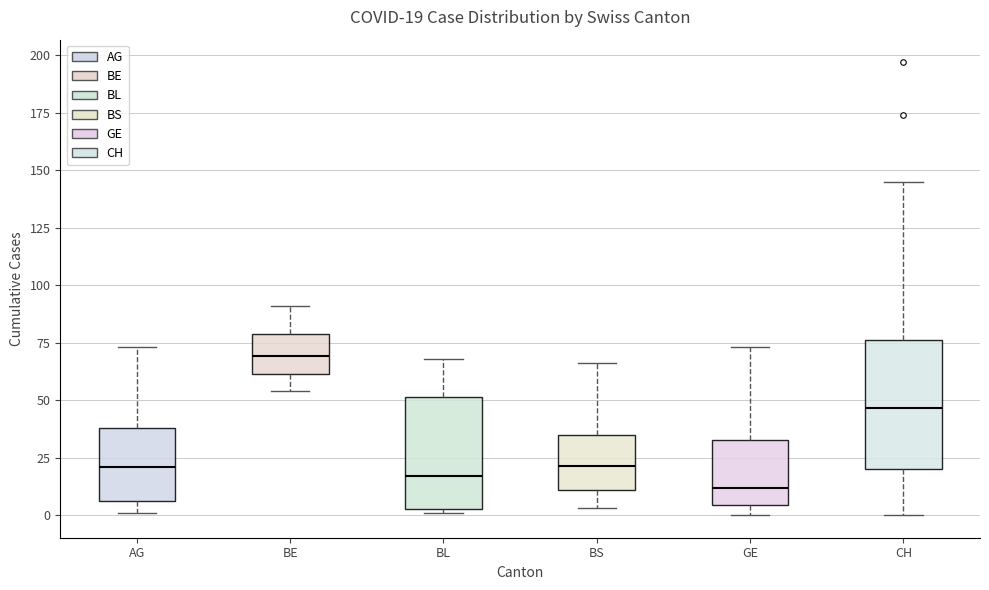

Which box's median line is the lowest?

GE